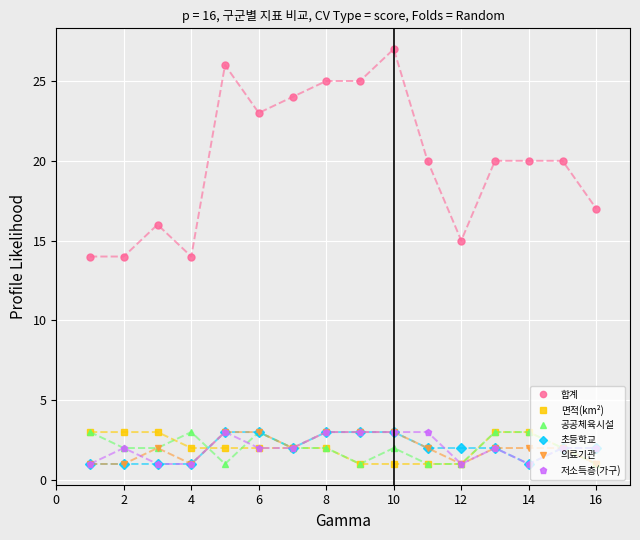

Reading left to right, extract all data points from this chart.

합계: 14	14	16	14	26	23	24	25	25	27	20	15	20	20	20	17
면적(km²): 3	3	3	2	2	2	2	2	1	1	1	1	3	3	2	1
공공체육시설: 3	2	2	3	1	3	2	2	1	2	1	1	3	3	2	1
초등학교: 1	1	1	1	3	3	2	3	3	3	2	2	2	1	2	2
의료기관: 1	1	2	1	3	3	2	3	3	3	2	1	2	2	2	1
저소득층(가구): 1	2	1	1	3	2	2	3	3	3	3	1	2	1	2	2